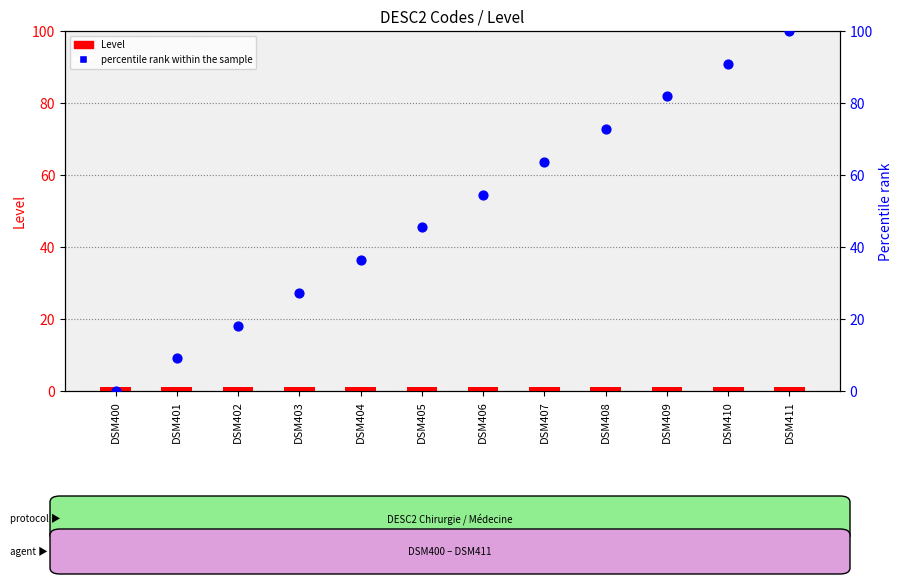

Which series has the largest Y range (max minus min)?

percentile rank within the sample